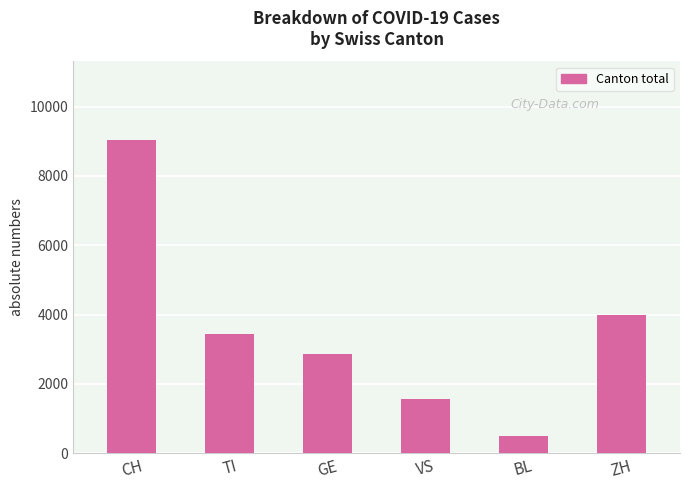

How many bars are there in total?

6